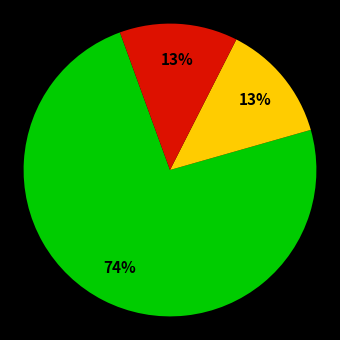

To the nearest percent, what is the difference between the largest and smallest slice percentages?

61%